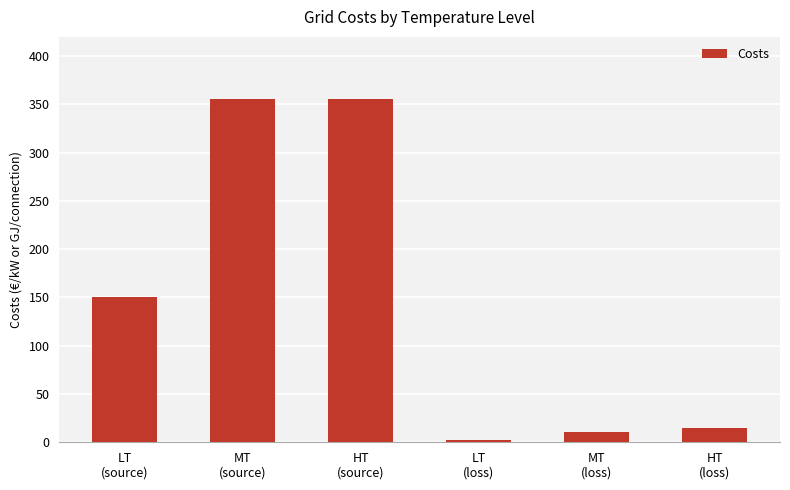

Is it true that the value at MT
(source) is 355.5?

True